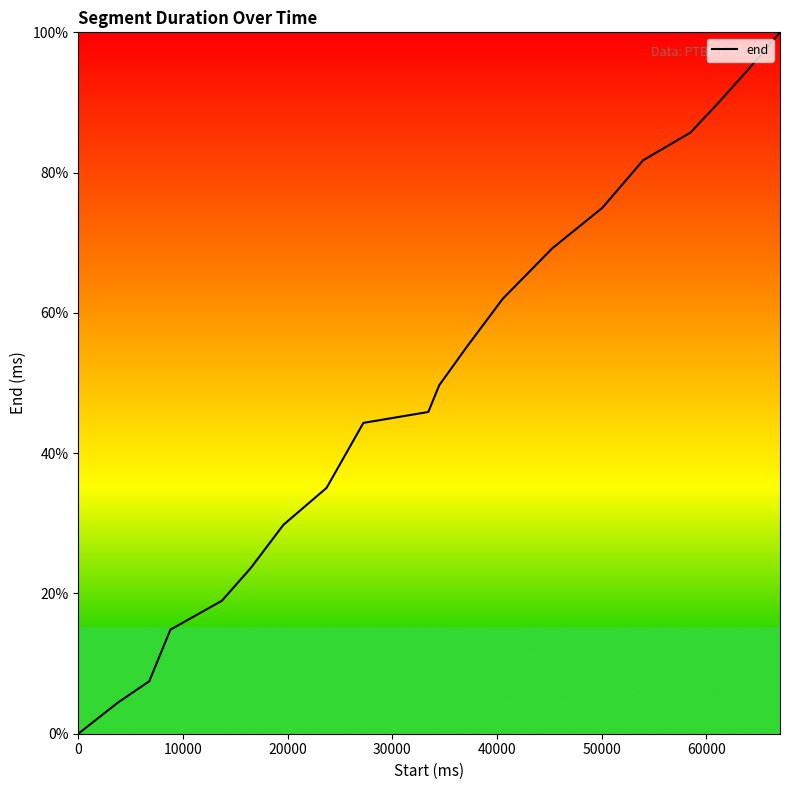

How many lines are shown in the chart?

1